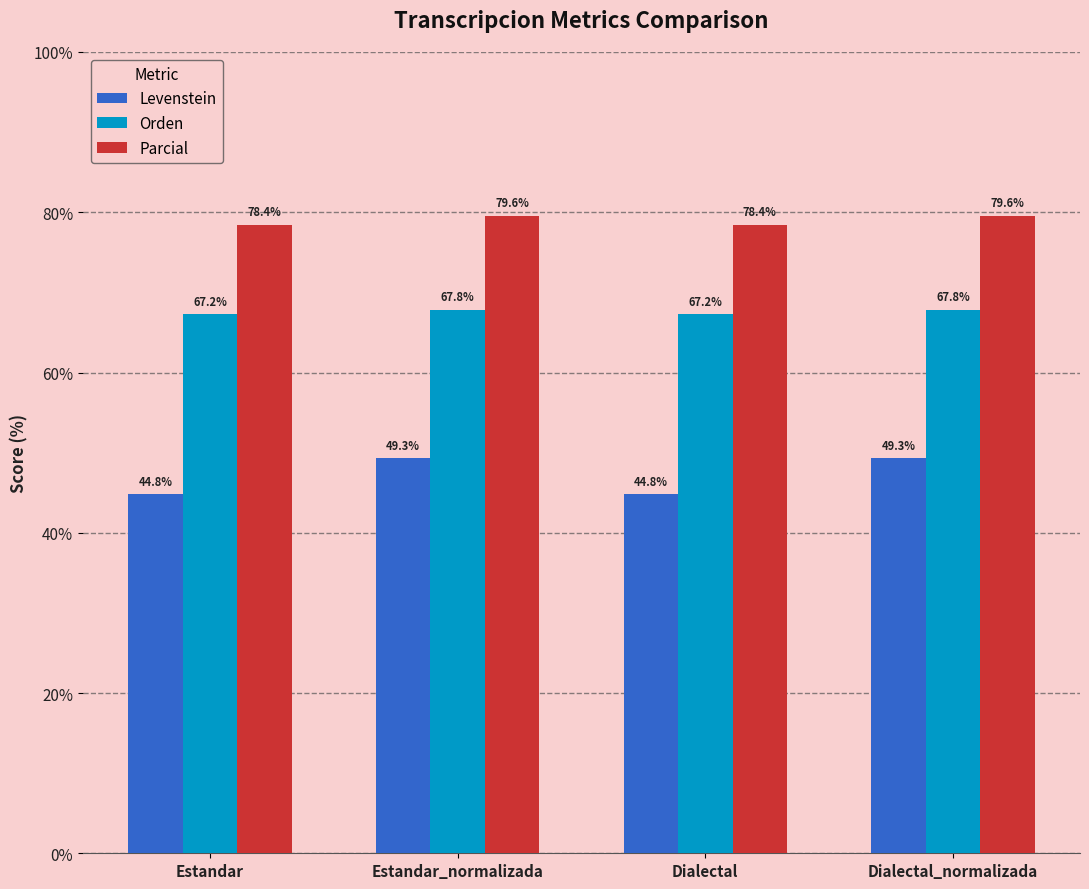

At how many categories does at least one series exceed 48?

4